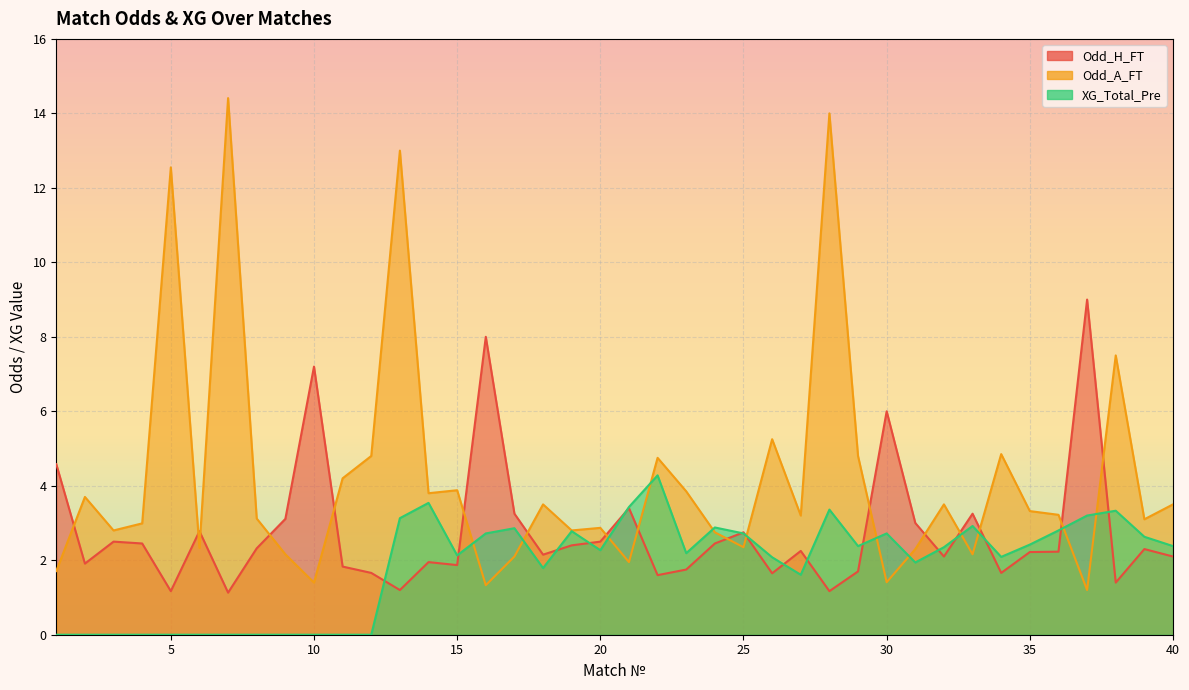

True or false: XG_Total_Pre has a value of 0.0 at 8.

True